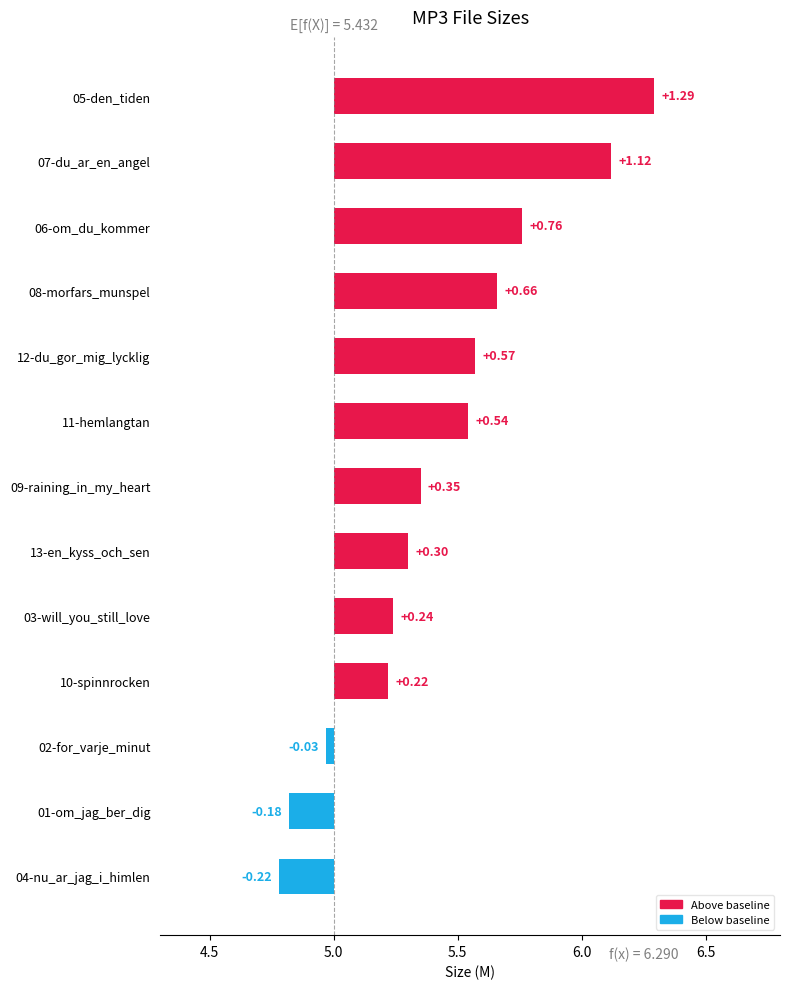

The value at 10-spinnrocken is 2.9. True or false?

False